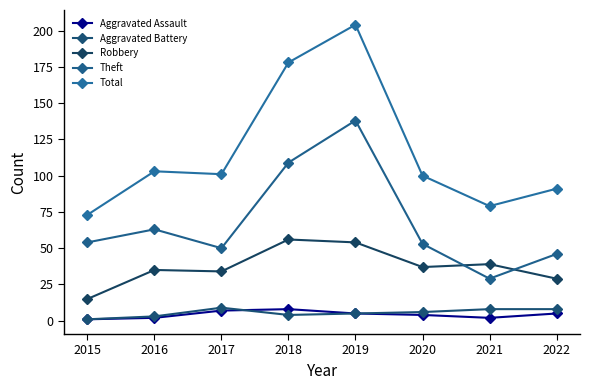

Reading right to left, transcribe all the data shown in this chart.

Aggravated Assault: 2022=5	2021=2	2020=4	2019=5	2018=8	2017=7	2016=2	2015=1
Aggravated Battery: 2022=8	2021=8	2020=6	2019=5	2018=4	2017=9	2016=3	2015=1
Robbery: 2022=29	2021=39	2020=37	2019=54	2018=56	2017=34	2016=35	2015=15
Theft: 2022=46	2021=29	2020=53	2019=138	2018=109	2017=50	2016=63	2015=54
Total: 2022=91	2021=79	2020=100	2019=204	2018=178	2017=101	2016=103	2015=73